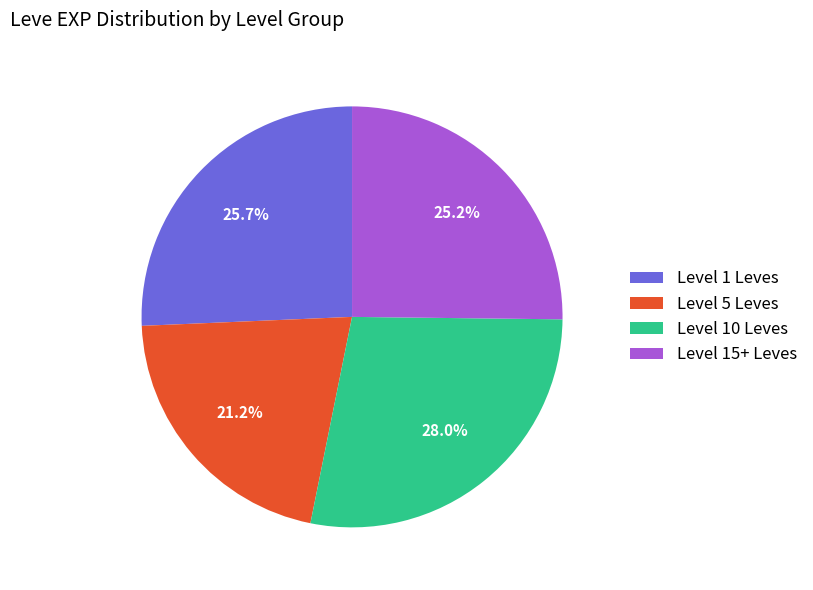

Is there any slice that represents more than half of the pie?

No